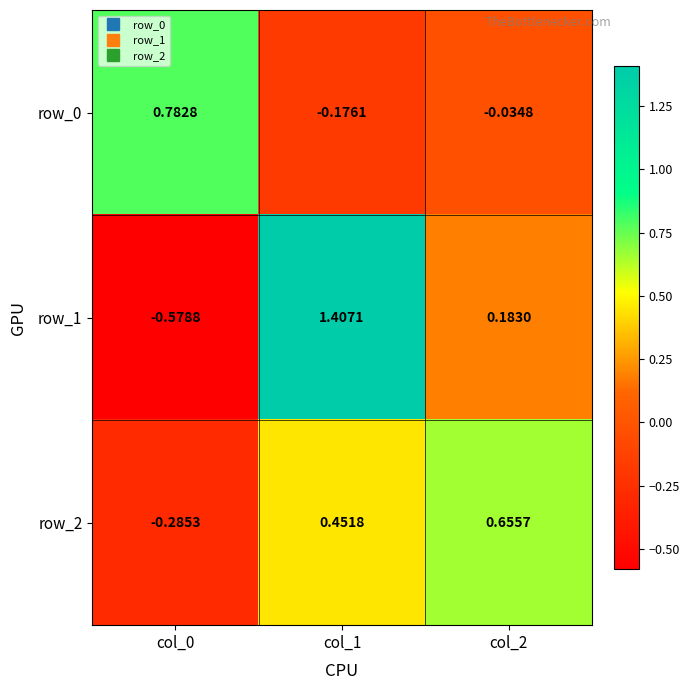

Is the value of row_1 at col_1 greater than the value of row_0 at col_1?

Yes